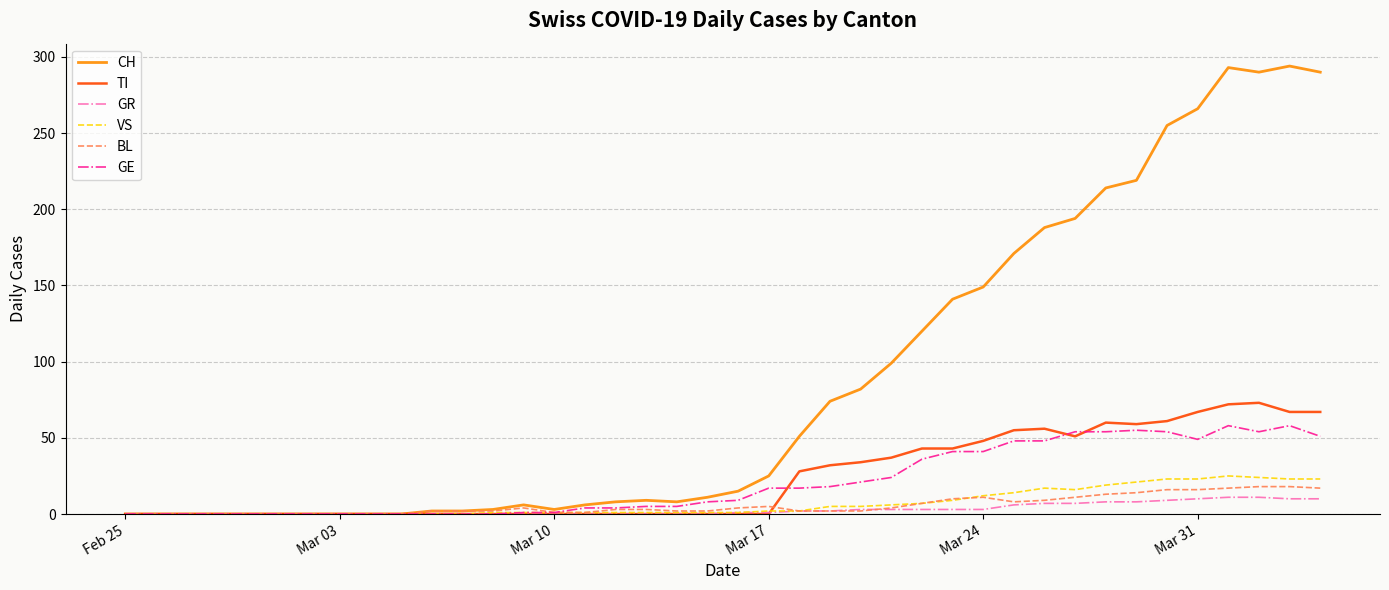

Which series has the largest total across all categories?

CH